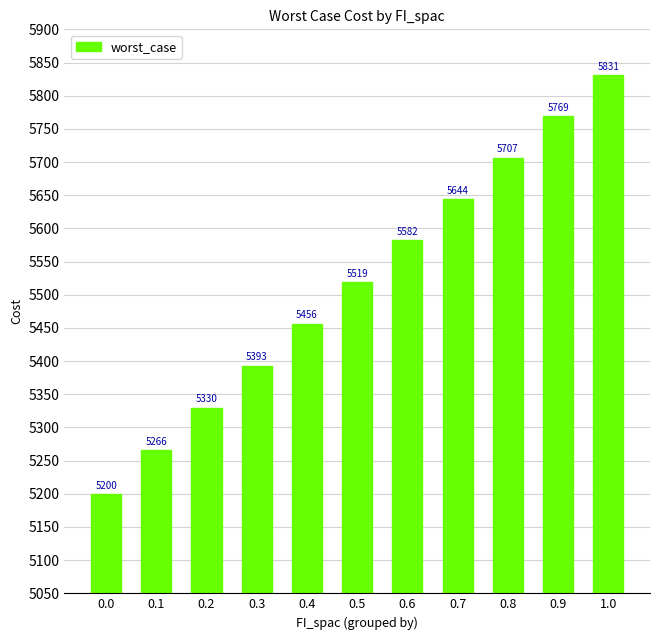

What is the approximate value at 0.8?

5706.6